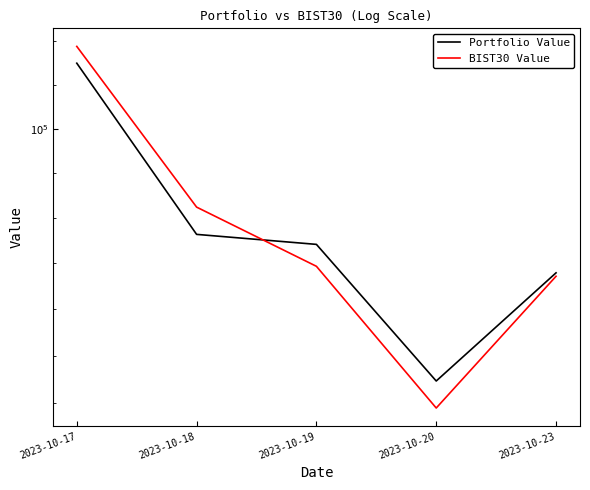

Reading right to left, extract all data points from this chart.

Portfolio Value: 2023-10-23=96795.5	2023-10-20=94459.9	2023-10-19=97419.6	2023-10-18=97639.8	2023-10-17=101487.9
BIST30 Value: 2023-10-23=96720.6	2023-10-20=93885.6	2023-10-19=96938.6	2023-10-18=98242.9	2023-10-17=101873.3